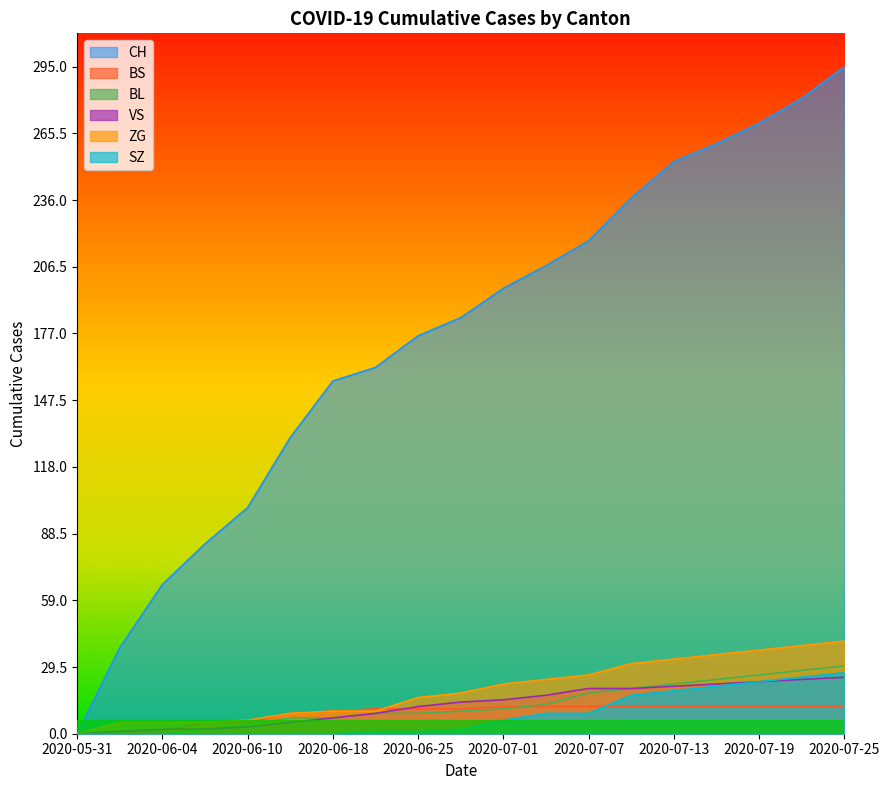

At how many categories does at least one series exceed 229?

6